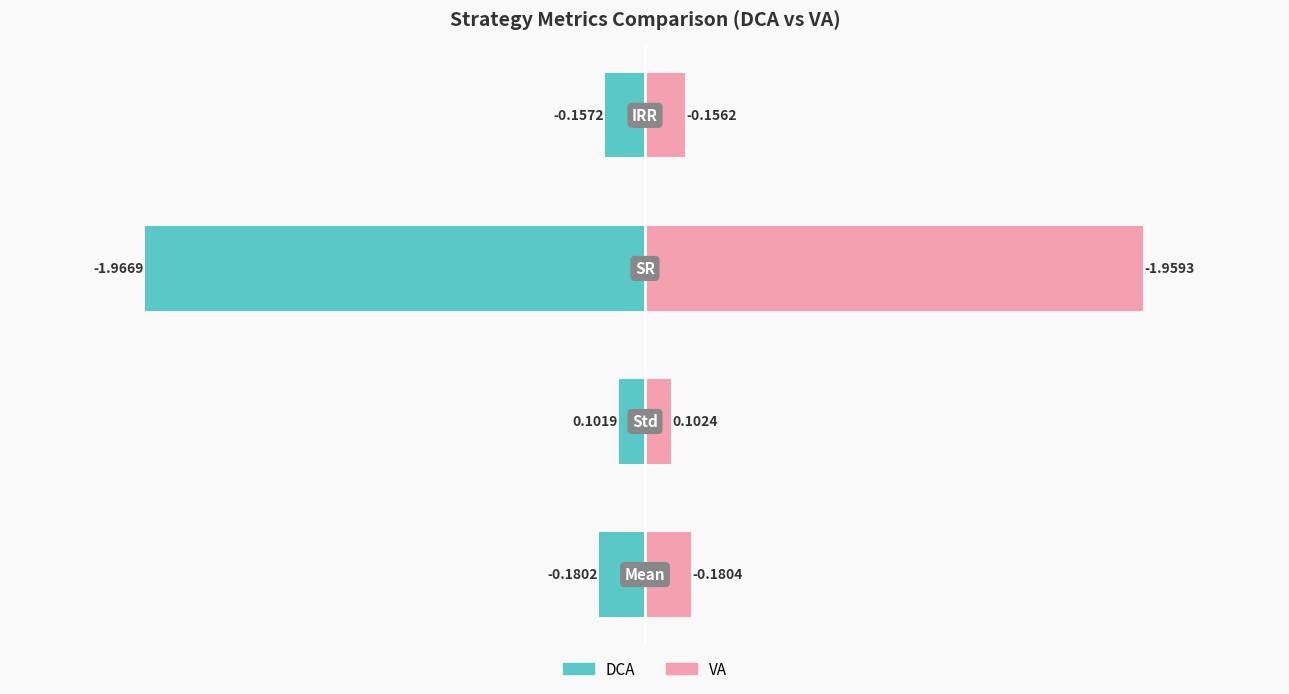

Is it true that VA equals 0.1 at 0?

False